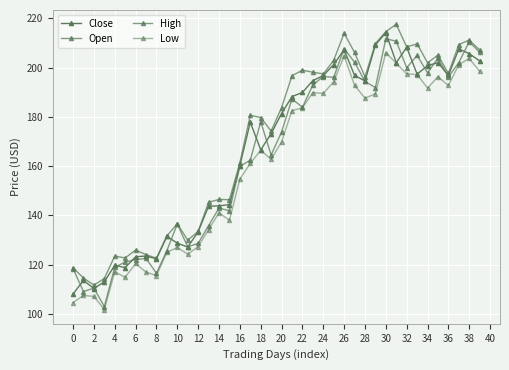

Reading right to left, list all the values displayed in this chart.

Close: 202.8	205.7	207.6	196.9	202.1	200.9	197.4	208.3	202.0	214.2	209.2	194.6	196.9	207.3	201.3	196.8	194.8	190.0	188.3	181.4	173.2	166.7	177.9	160.3	144.4	143.9	143.8	133.4	127.2	128.8	131.5	122.4	123.6	123.2	118.8	119.8	113.1	110.3	113.6	108.1
Open: 206.2	210.6	202.0	196.3	203.9	197.9	205.0	200.0	210.8	211.8	191.9	194.4	202.2	207.8	196.1	196.4	193.0	183.9	187.3	173.9	164.6	178.1	162.4	160.0	141.9	143.0	135.9	128.7	127.3	136.6	125.7	116.6	122.6	122.1	121.1	119.0	103.0	110.5	109.1	118.5
High: 207.2	211.2	209.4	197.7	205.1	202.0	209.7	208.4	217.6	214.7	209.8	196.3	206.2	214.0	203.0	197.5	198.2	199.0	196.8	183.8	174.3	179.8	180.7	161.4	146.4	146.5	145.4	133.5	130.0	136.7	131.7	122.6	124.1	125.9	122.8	123.5	114.4	111.8	114.6	118.8
Low: 198.5	203.8	201.3	192.8	196.3	191.8	197.2	197.5	201.8	206.1	189.4	187.6	192.9	204.8	194.3	189.6	189.9	183.7	182.6	169.9	162.8	166.5	161.2	154.8	138.1	141.1	134.3	127.3	124.3	127.0	125.0	115.6	117.0	120.5	114.9	117.1	101.8	107.2	107.5	104.6